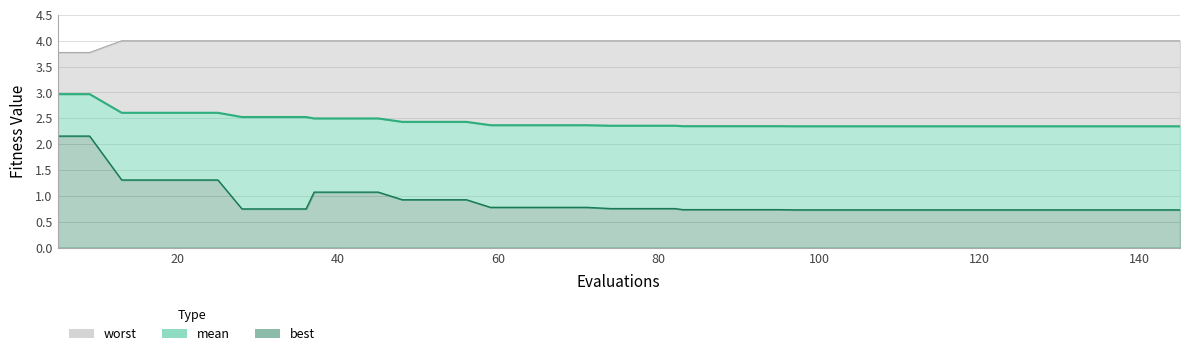

What is the value of the worst point at the 32nd from the left?

4.0